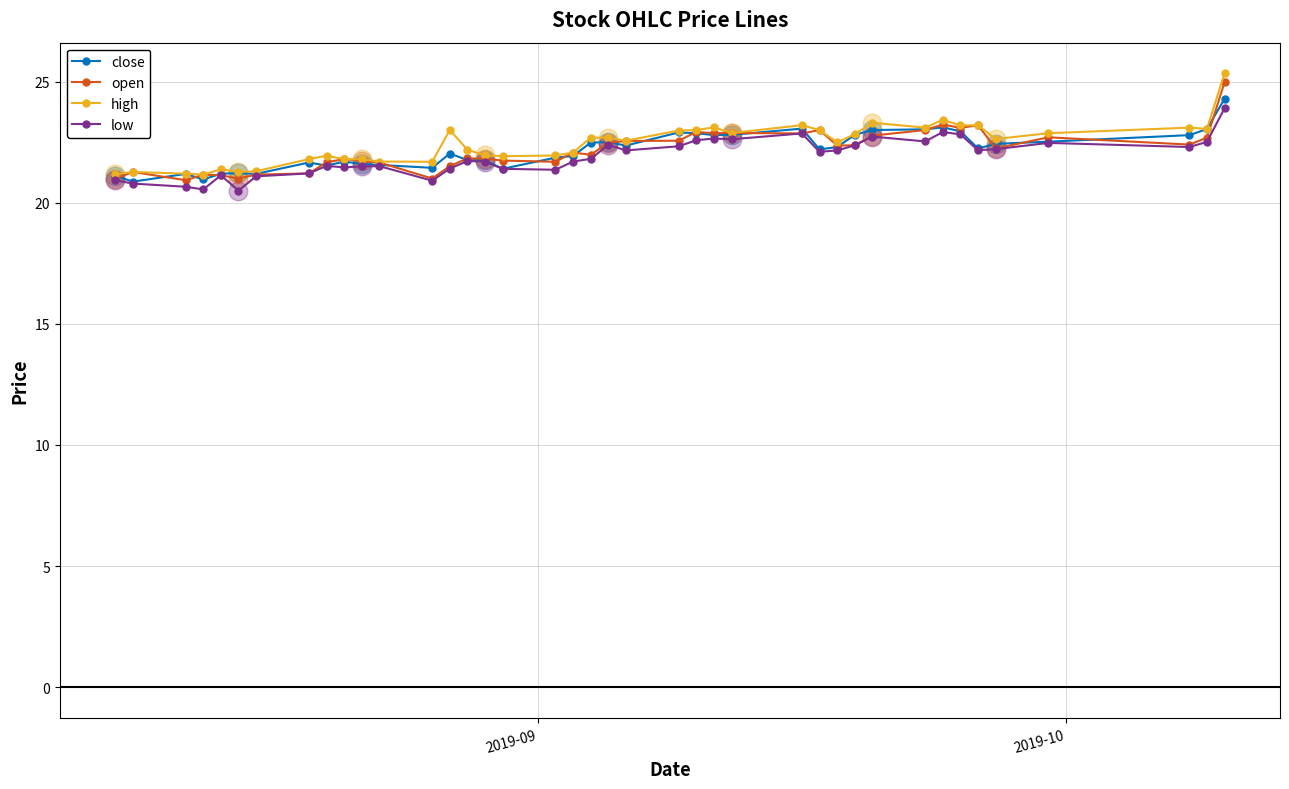

At how many categories does at least one series exceed 24?

1